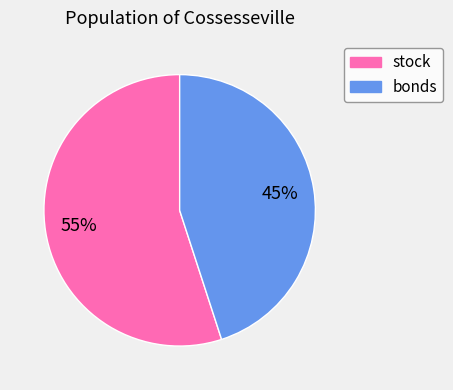

To the nearest percent, what is the difference between the stock and bonds slice percentages?

10%